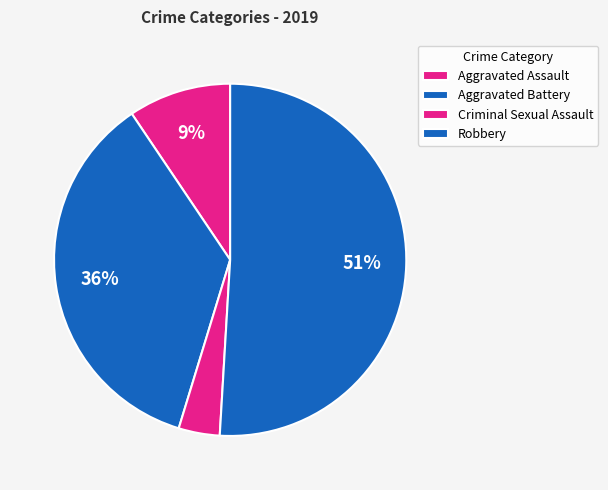

Between Robbery and Aggravated Assault, which is larger?

Robbery